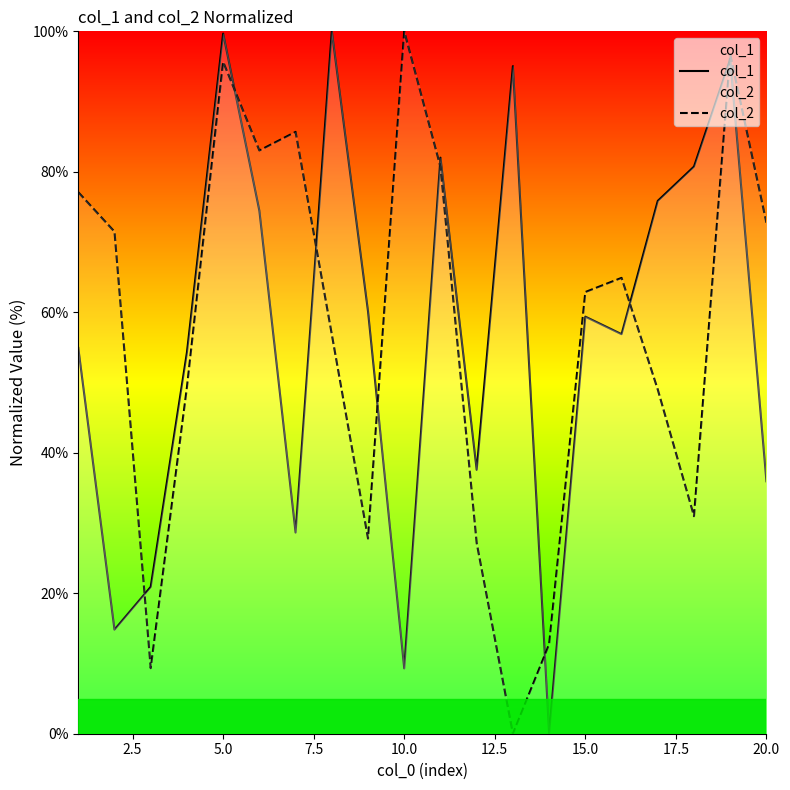

After their last crossing, which series has the higher values: col_2 or col_1?

col_2